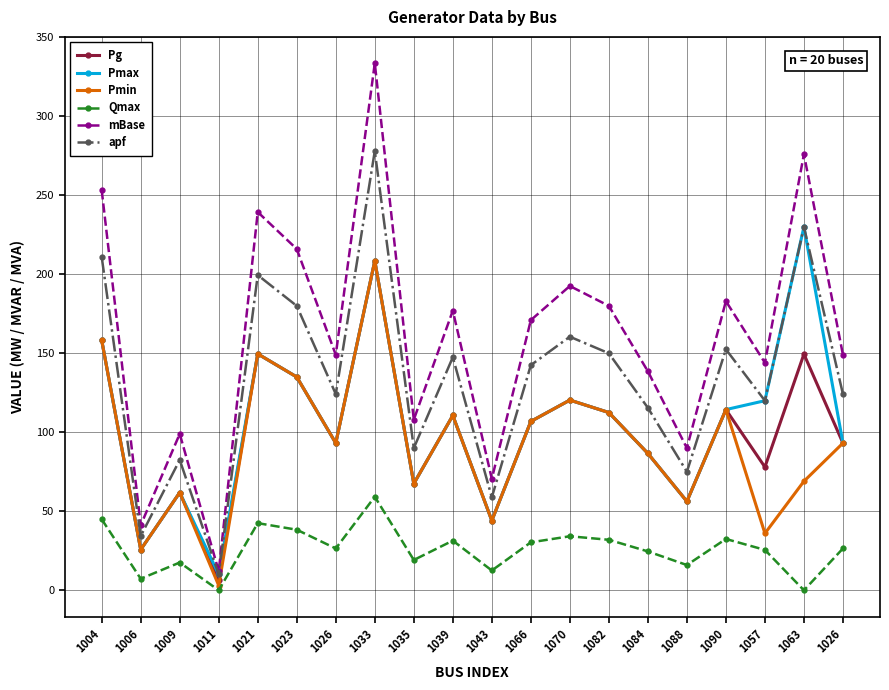

Reading right to left, what are all the values shown in this chart?

Pg: 93.2	149.5	78.0	114.4	56.2	86.6	112.5	120.4	106.9	44.1	110.6	67.5	208.5	93.2	135.0	149.6	6.5	61.9	25.7	158.2
Pmax: 93.2	230.0	120.0	114.4	56.2	86.6	112.5	120.4	106.9	44.1	110.6	67.5	208.5	93.2	135.0	149.6	10.0	61.9	25.7	158.2
Pmin: 93.2	69.0	36.0	114.4	56.2	86.6	112.5	120.4	106.9	44.1	110.6	67.5	208.5	93.2	135.0	149.6	3.0	61.9	25.7	158.2
Qmax: 26.4	0.0	25.6	32.5	16.0	24.6	31.9	34.2	30.4	12.5	31.4	19.2	59.2	26.4	38.3	42.5	0.0	17.6	7.3	44.9
mBase: 149.0	276.0	144.0	183.0	90.0	138.6	180.0	192.6	171.0	70.6	177.0	108.0	333.6	149.0	216.0	239.4	12.0	99.0	41.2	253.2
apf: 124.2	230.0	120.0	152.5	75.0	115.5	150.0	160.5	142.5	58.8	147.5	90.0	278.0	124.2	180.0	199.5	10.0	82.5	34.3	211.0